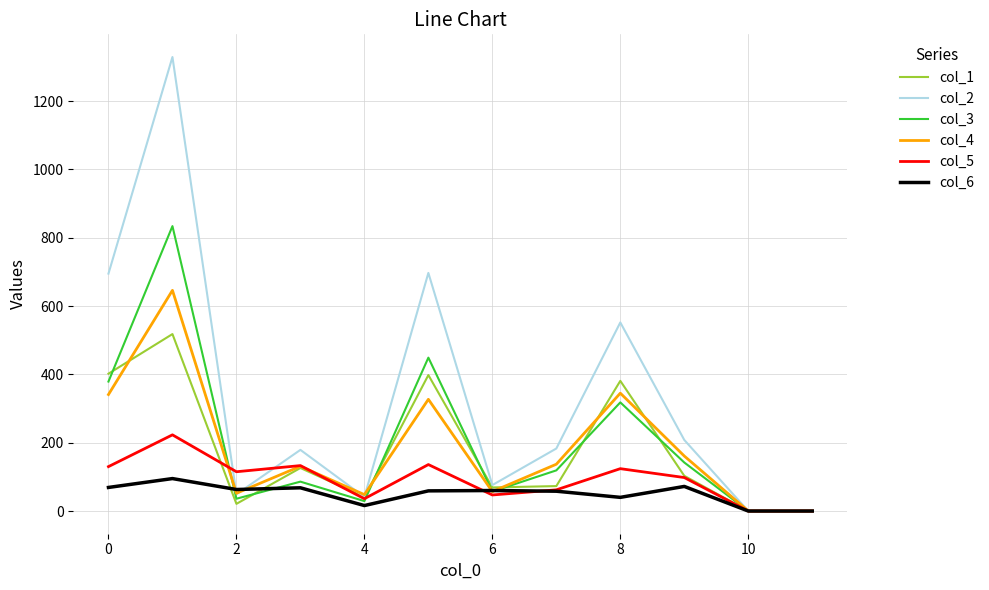

Which series has the widest spread of values?

col_2